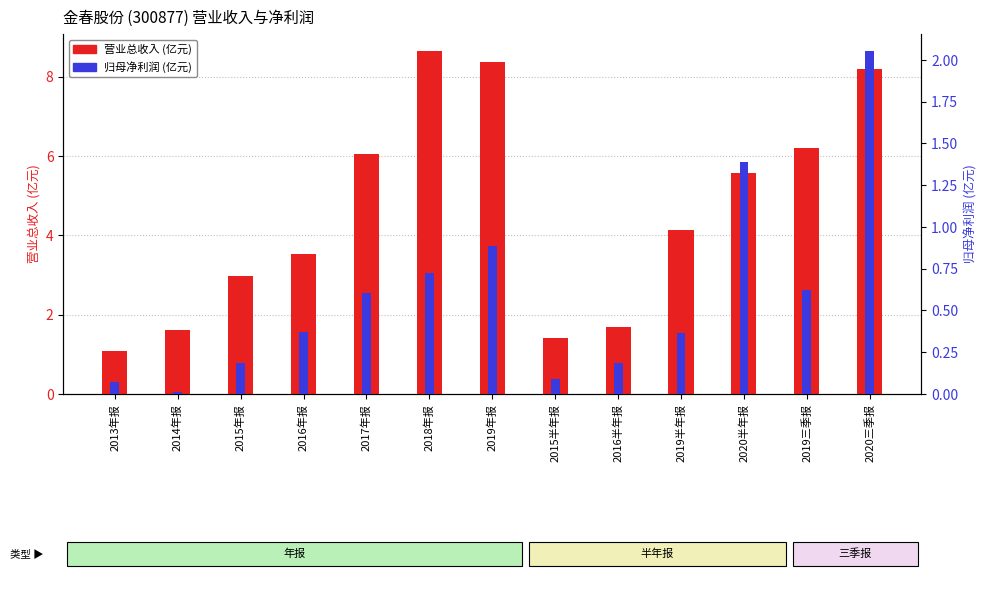

Rank the series by their maximum value, from lowest to highest.

归母净利润, 营业总收入